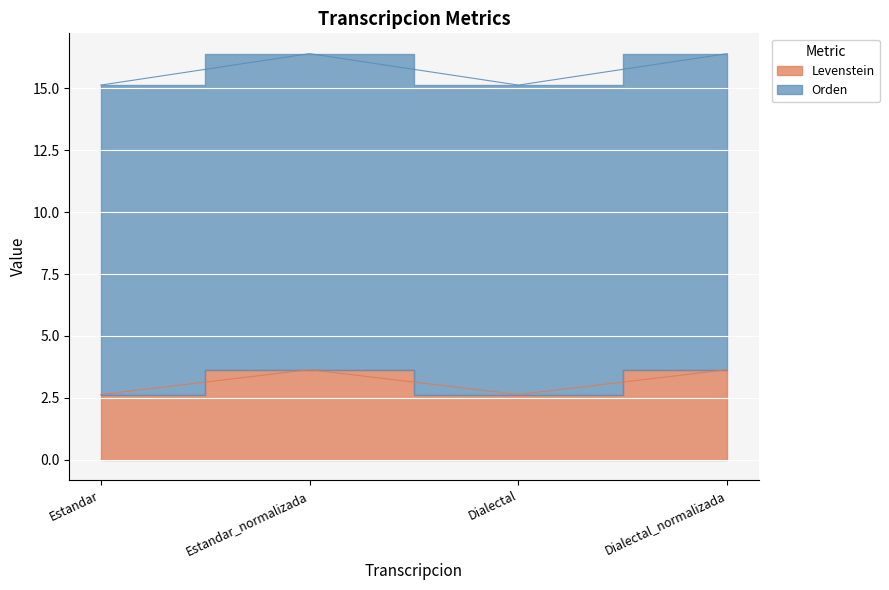

True or false: Orden has a value of 2.4 at Dialectal_normalizada.

False